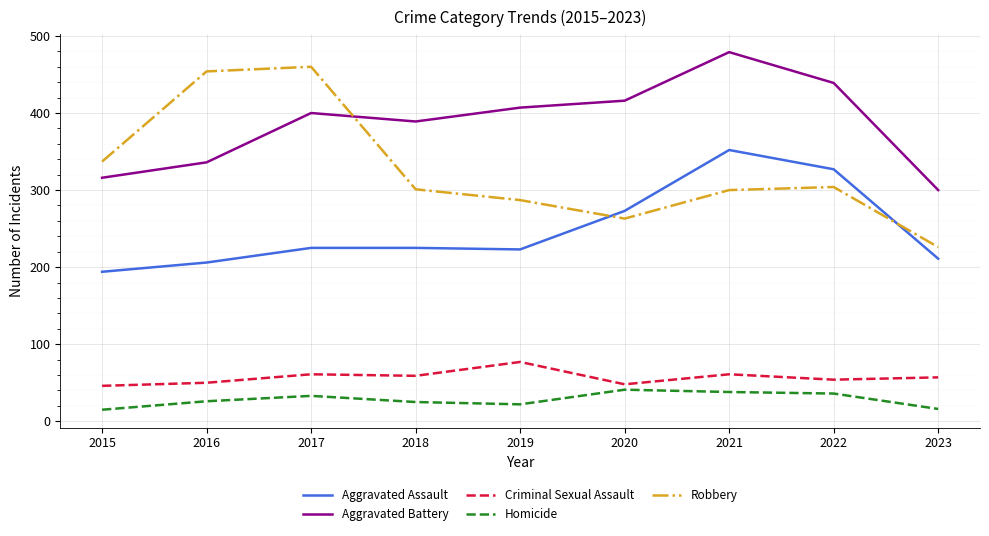

What is the approximate value of Aggravated Battery at 2018?

389